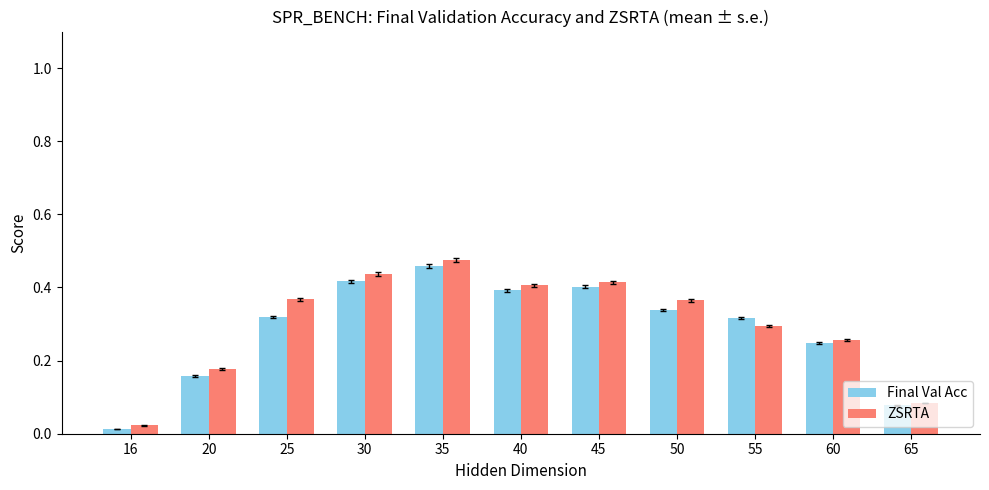

What are all the series names shown in the legend?

Final Val Acc, ZSRTA